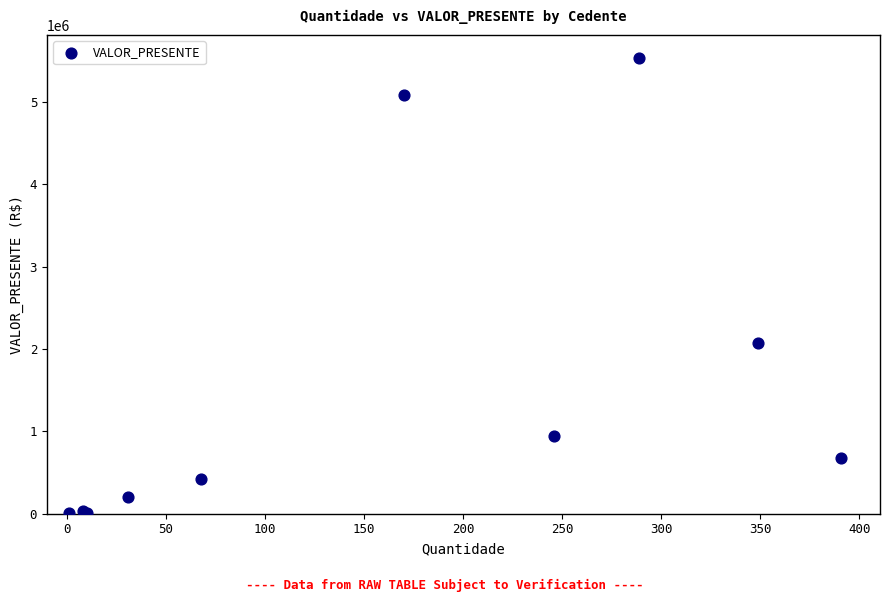

What Y value in the scatter plot is closest to 2773731?

2077853.4